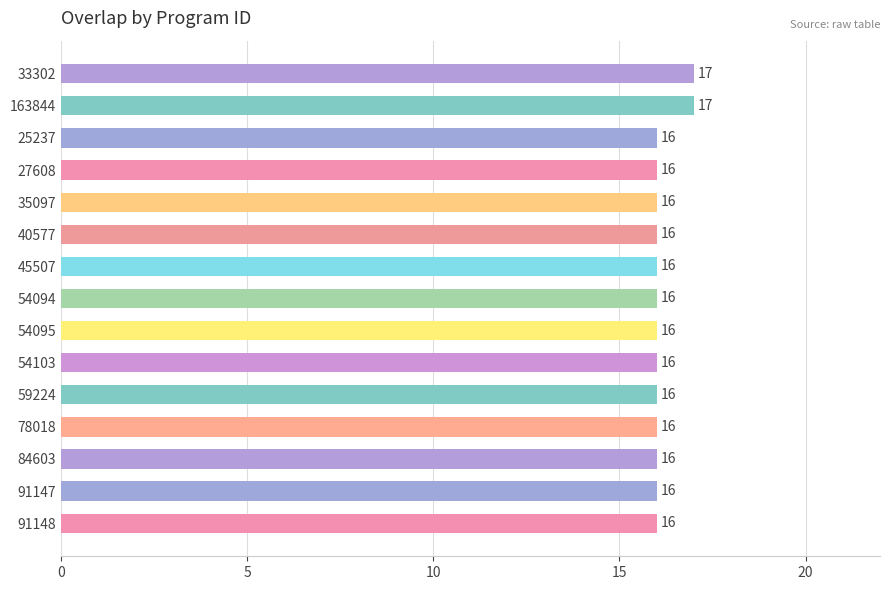

What is the sum of all values?

242